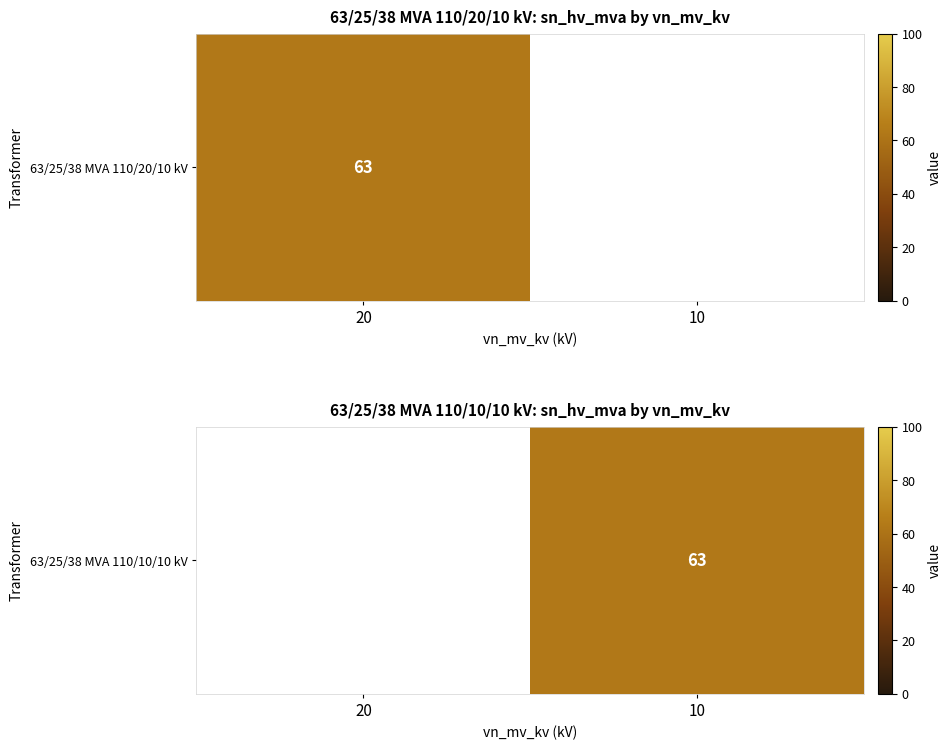

Is it true that the value at 10 is 28.4?

False